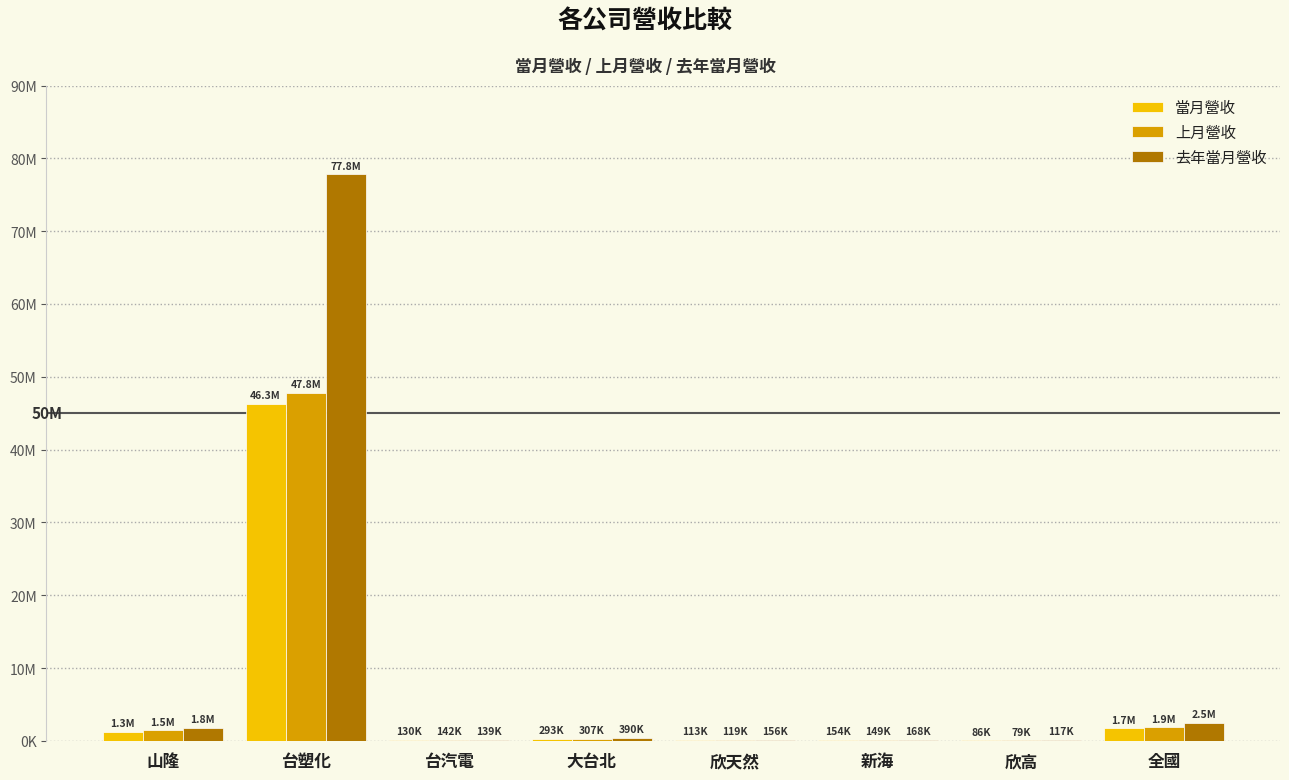

What is the sum of the 上月營收 values at 全國 and 台塑化?

49656397